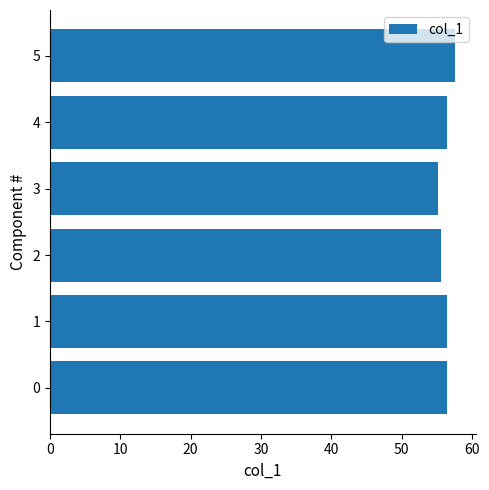

What is the greatest value displayed?

57.7